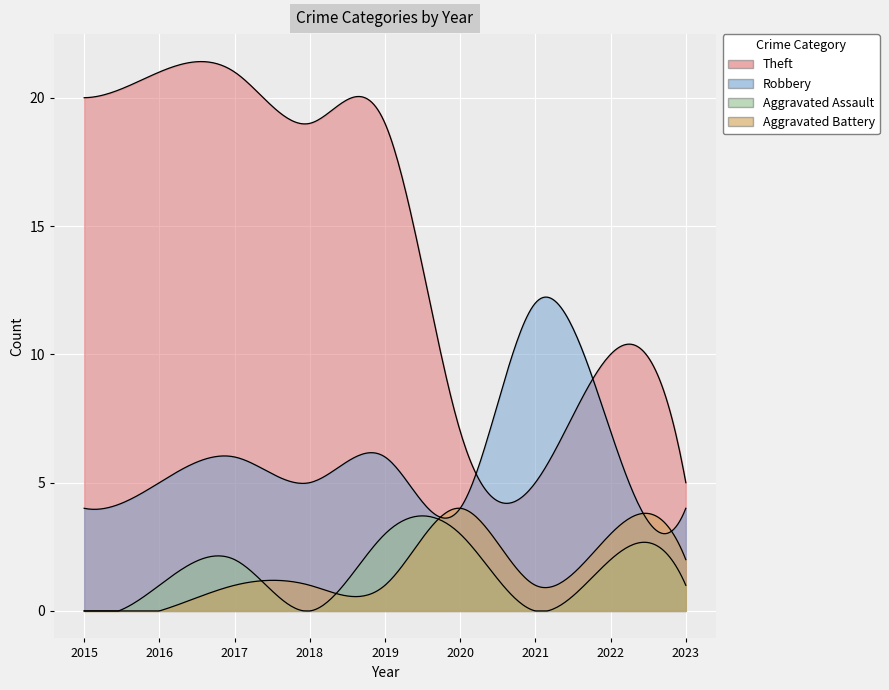

Is the value of Theft at 2015 greater than the value of Aggravated Assault at 2015?

Yes